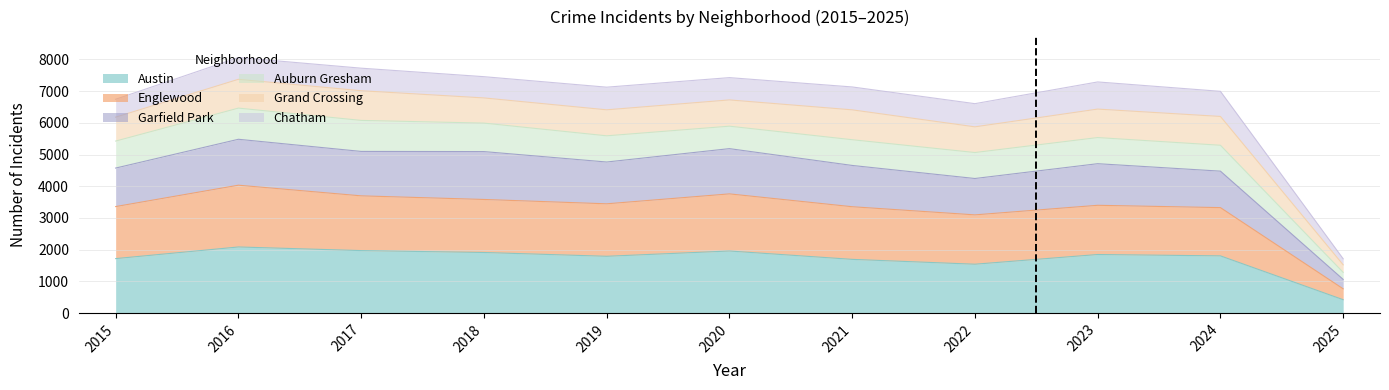

How many data points in Austin are less than 1805?

5